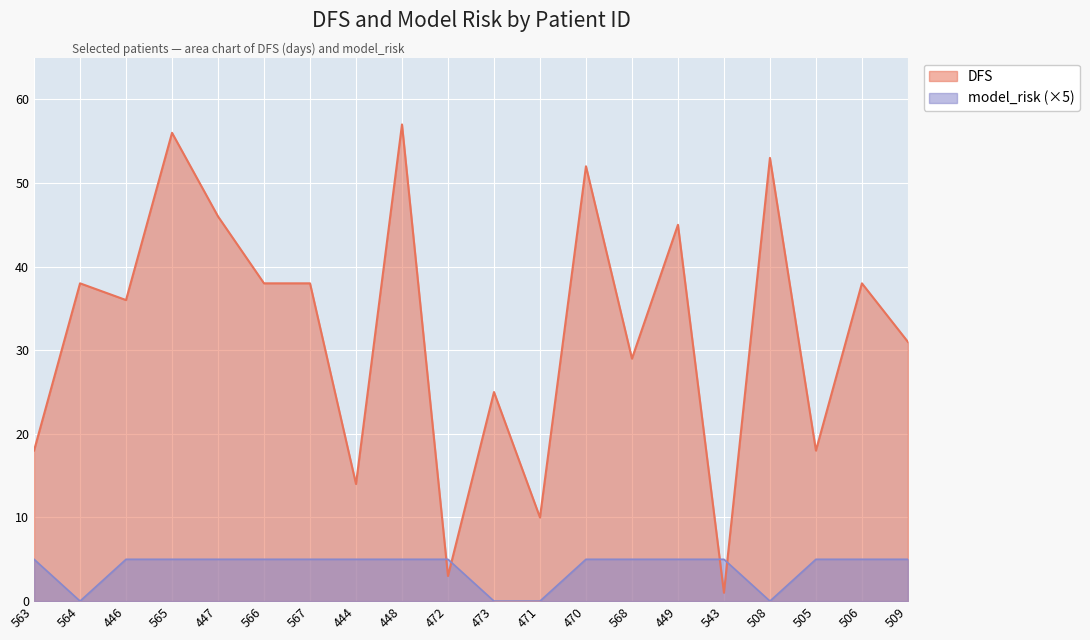

In DFS, how many points are higher than both neighbors (excluding endpoints)?

8